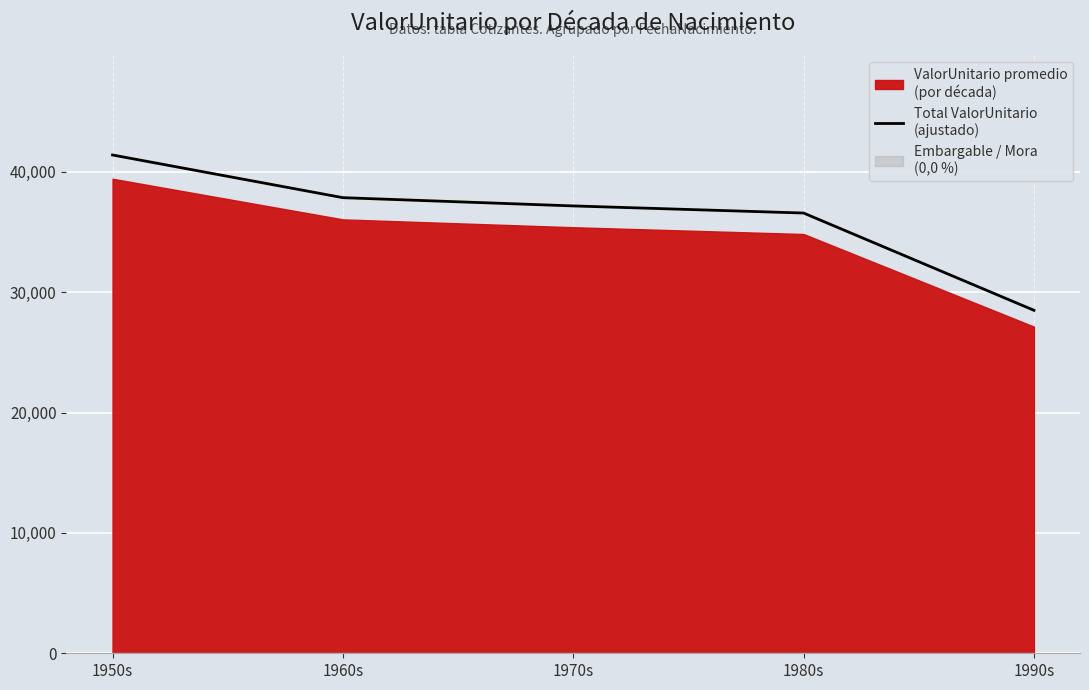

Is it true that the value at 1960s is 51580.0?

False